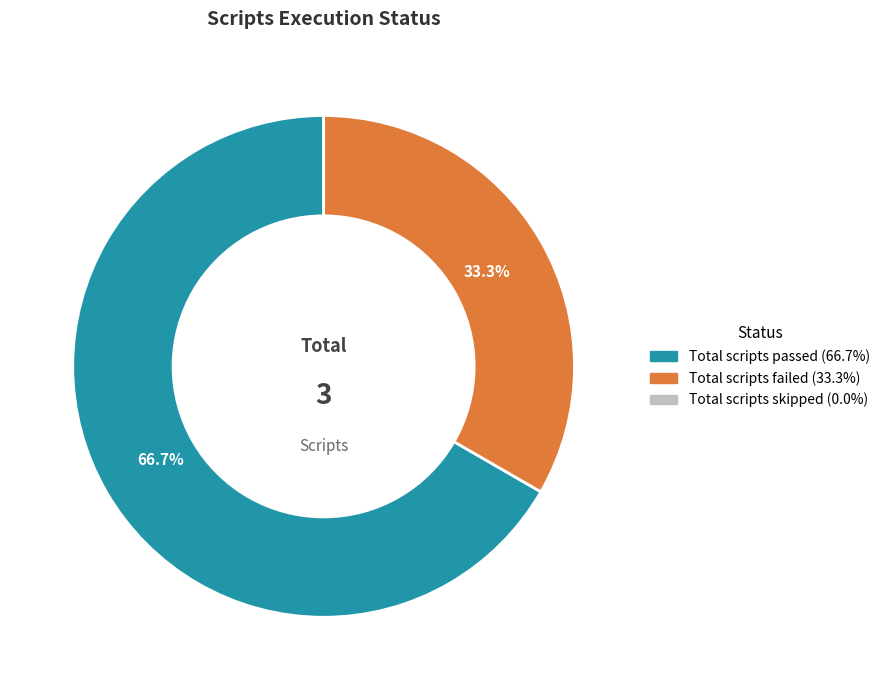

Is there any slice that represents more than half of the pie?

Yes